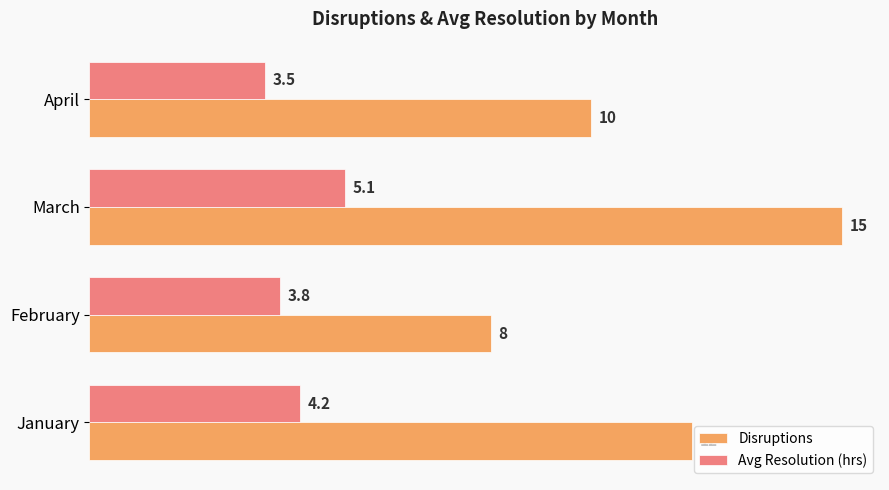

Is it true that Avg Resolution (hrs) equals 3.5 at April?

True